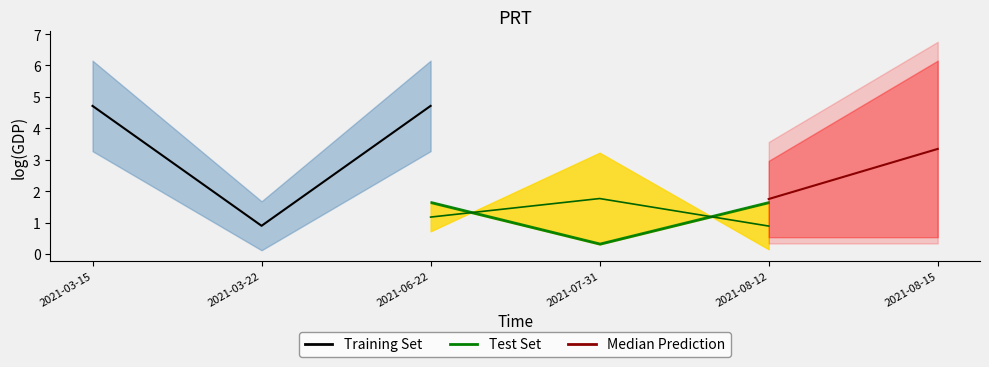

How many data points does each series have?

6